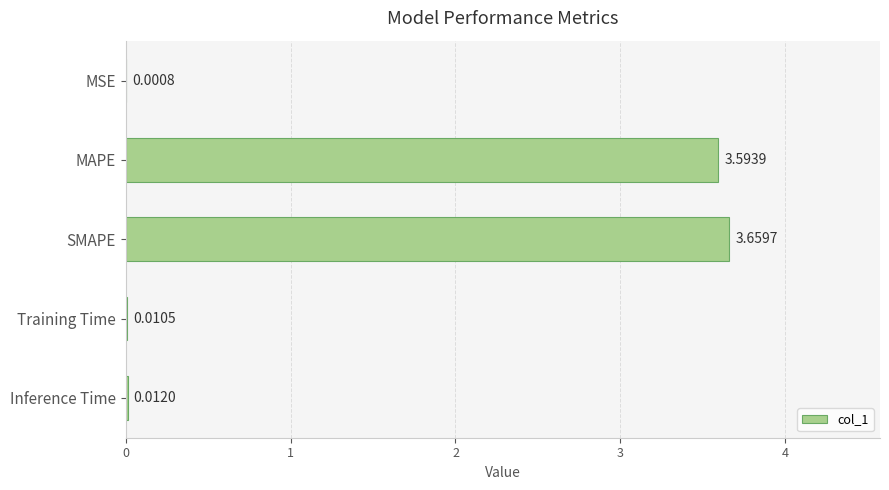

What is the sum of all values?

7.3